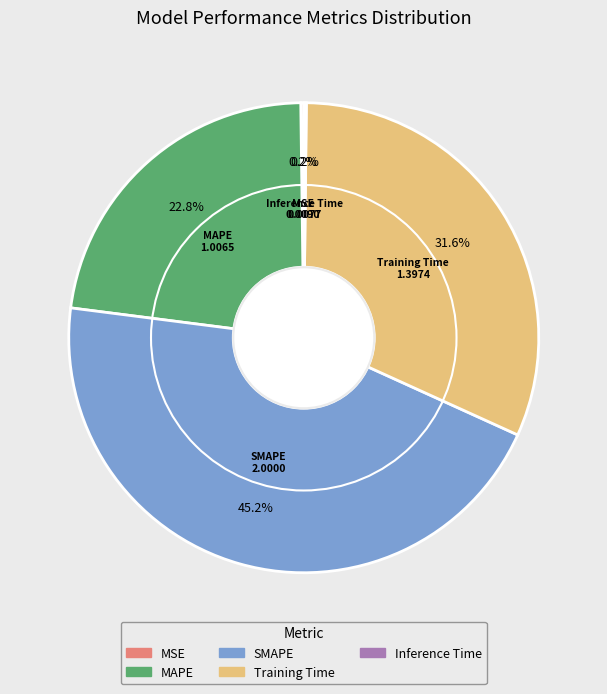

What percentage is the SMAPE slice, to the nearest percent?

45%